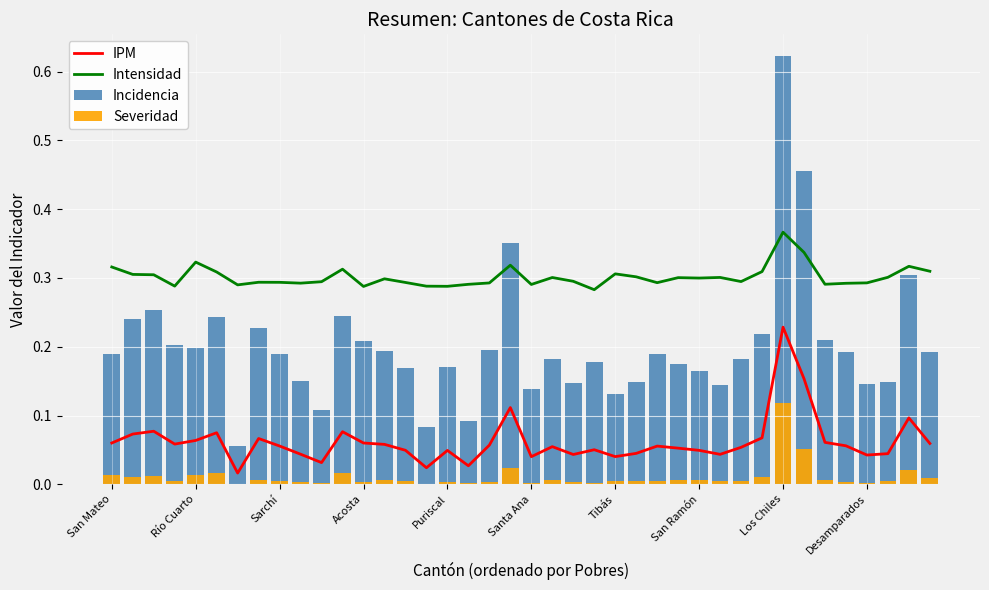

What is the value of the Incidencia bar at the 40th from the left?

0.2